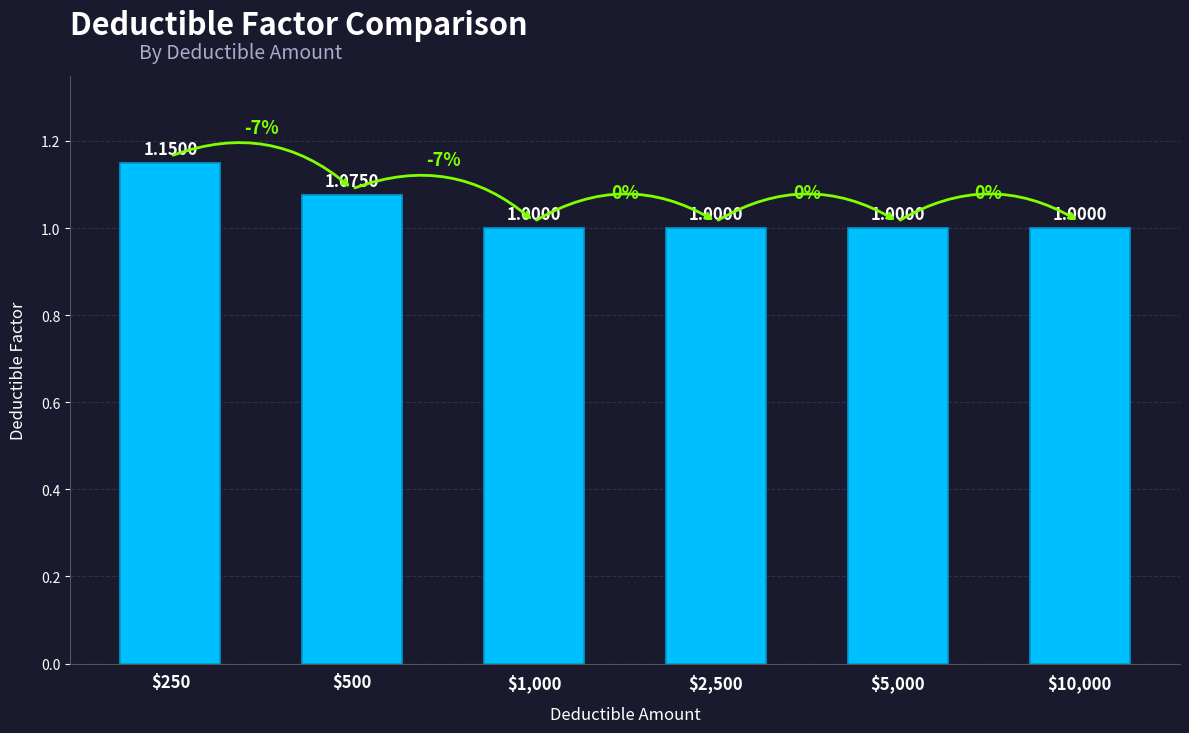

Which label corresponds to the smallest value in the chart?

$1,000